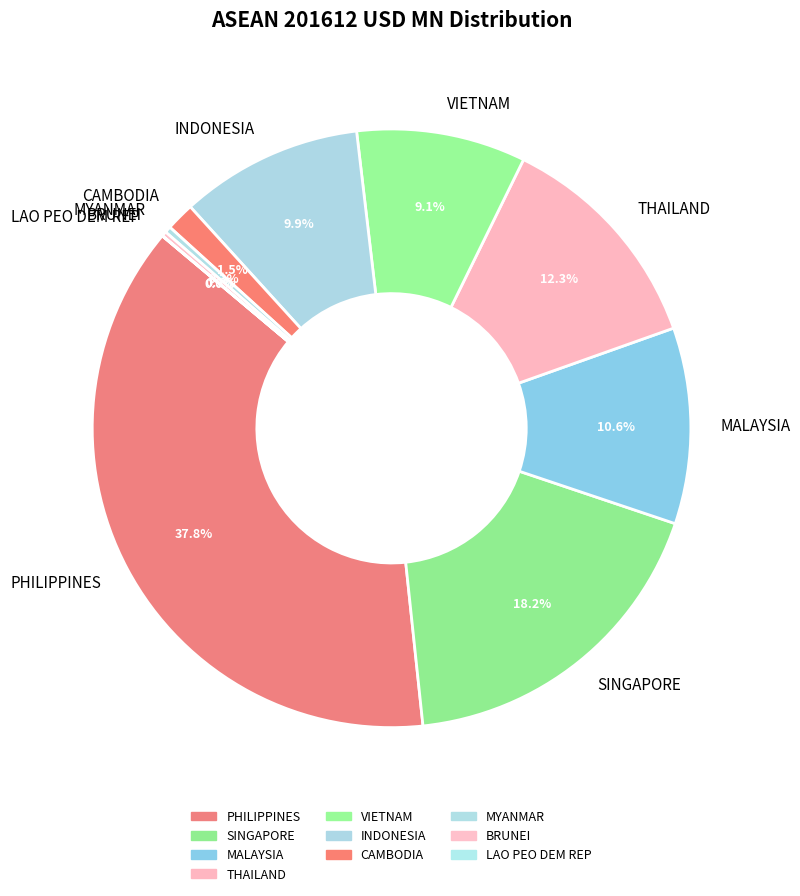

Is there any slice that represents more than half of the pie?

No